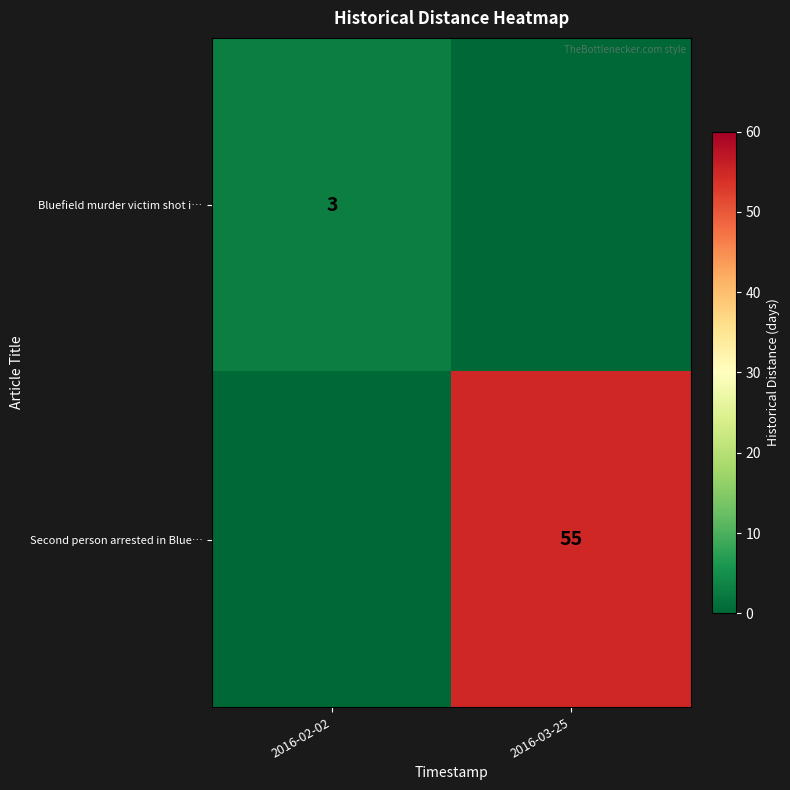

Is the value of Bluefield murder victim shot i… at 2016-02-02 greater than the value of Second person arrested in Blue… at 2016-03-25?

No